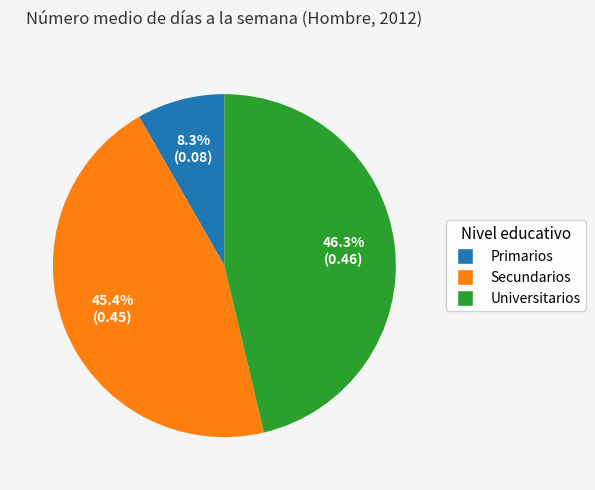

The Universitarios slice represents 40% of the pie. True or false?

False